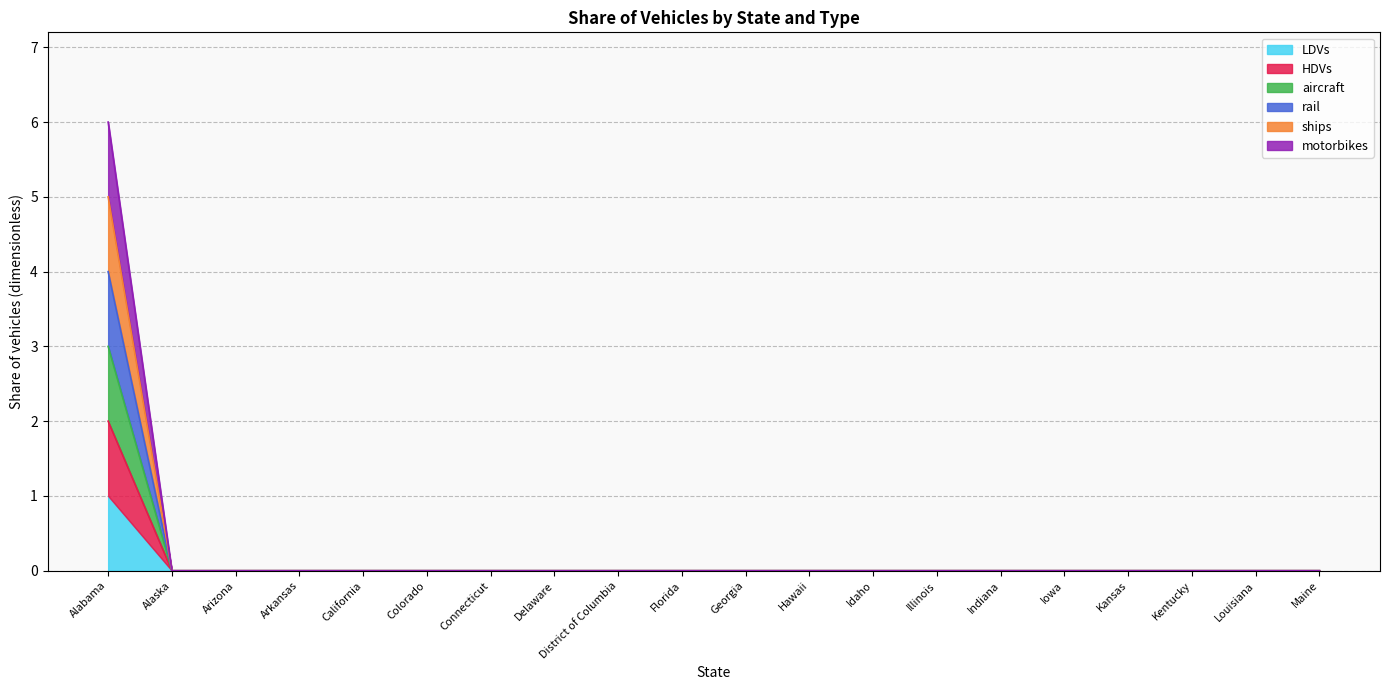

Between Georgia and Iowa, which series saw the biggest shift?

LDVs